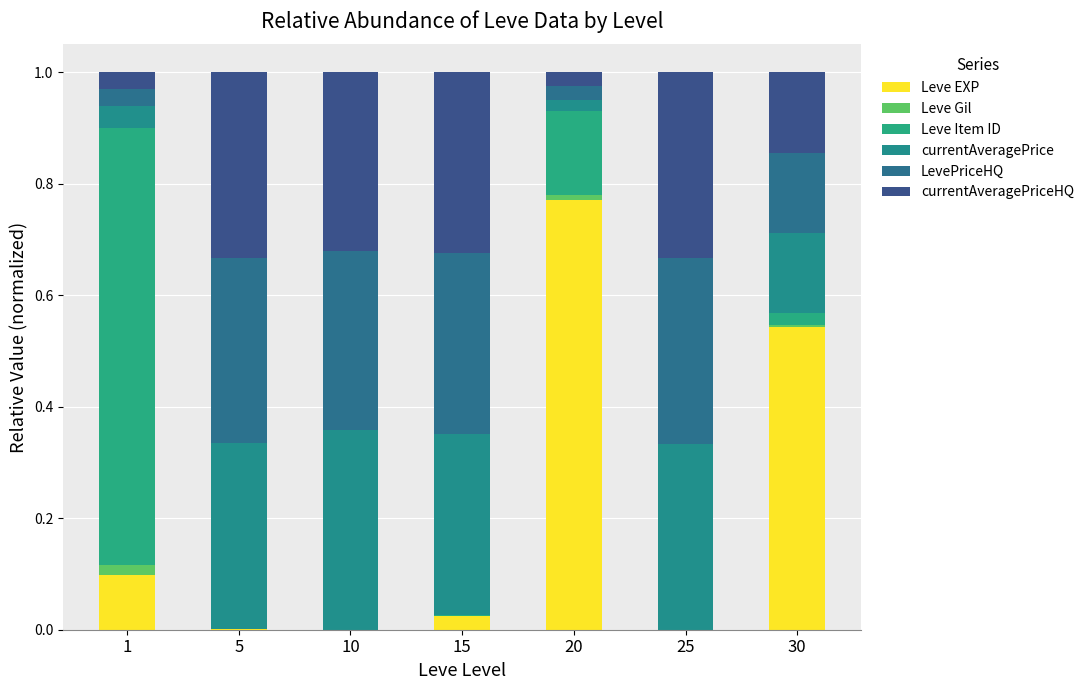

Are the bars grouped side by side (vs. stacked)?

No